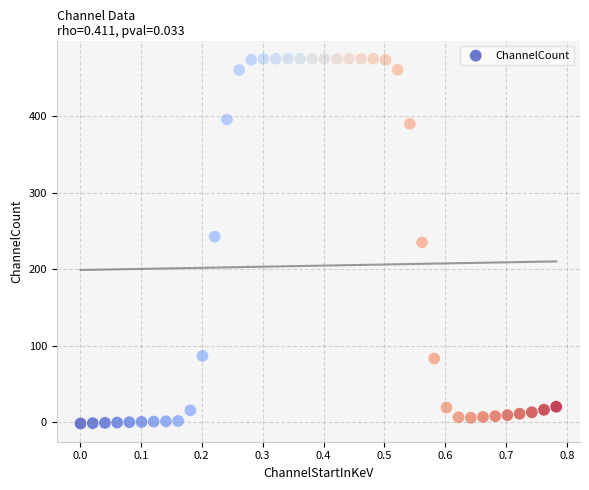

What is the range of X values (max minus min)?

0.8